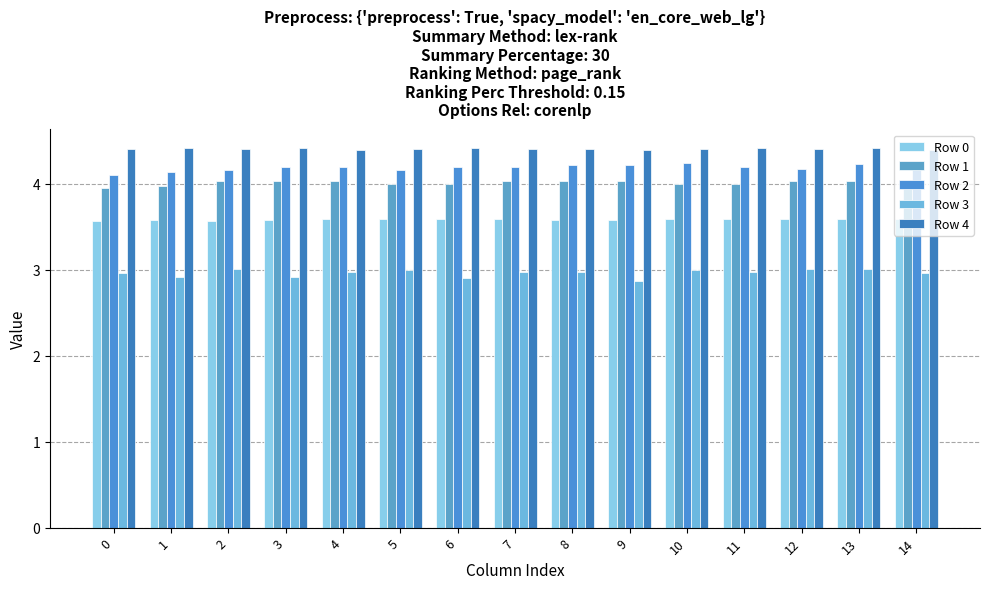

The Row 2 series shows 2.5 at 7. True or false?

False